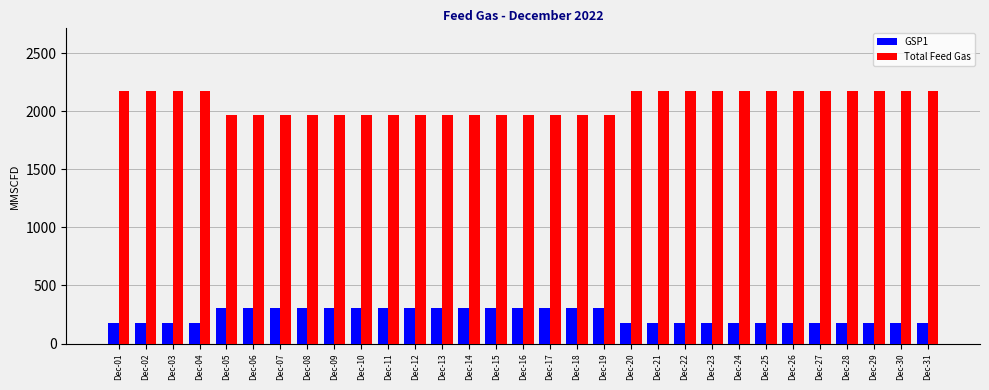

Rank the series by their average value, from lowest to highest.

GSP1, Total Feed Gas